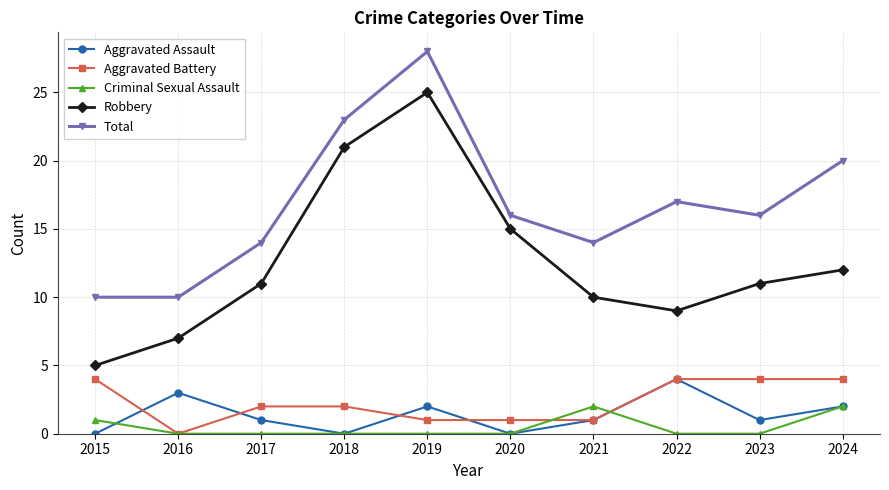

What is the spread (max minus min) of values at 2022?

17